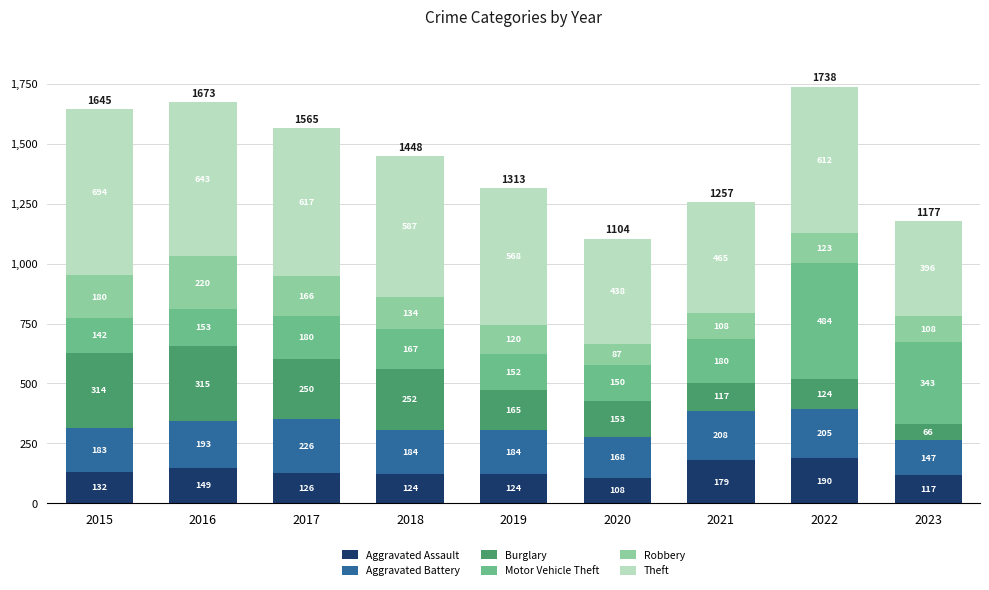

What is the lowest value of the Aggravated Assault series?

108